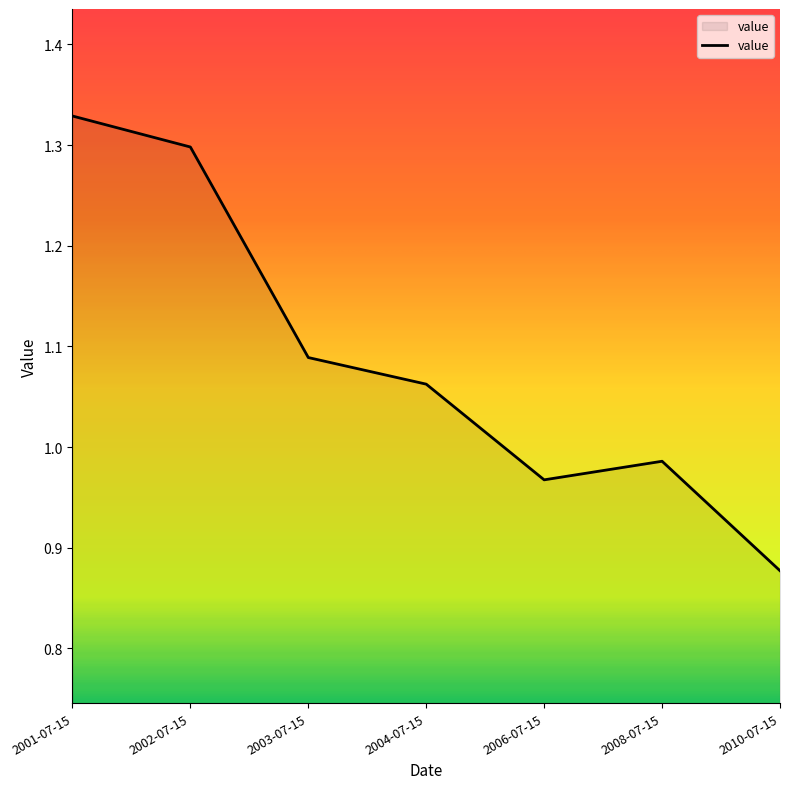

At which category does the data reach its first local peak?

2008-07-15